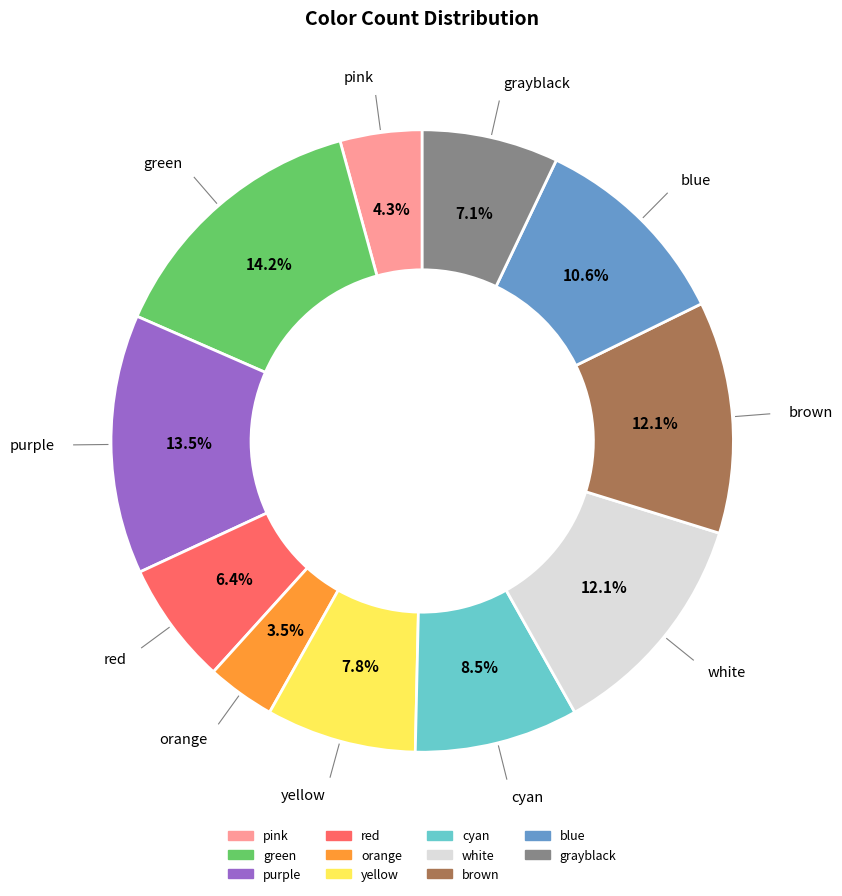

Which slice is the largest?

green